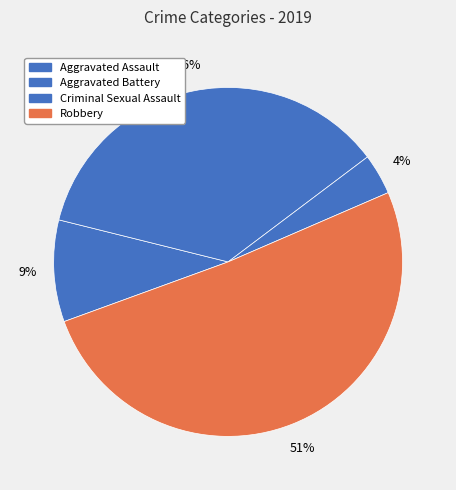

What percentage is the Aggravated Assault slice, to the nearest percent?

9%